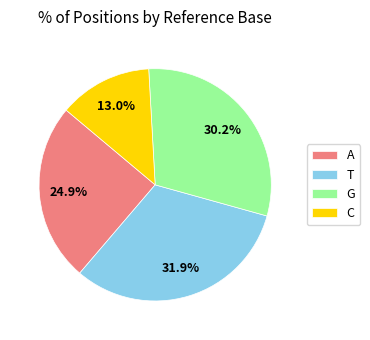

Do T and A together represent more than half of the pie?

Yes